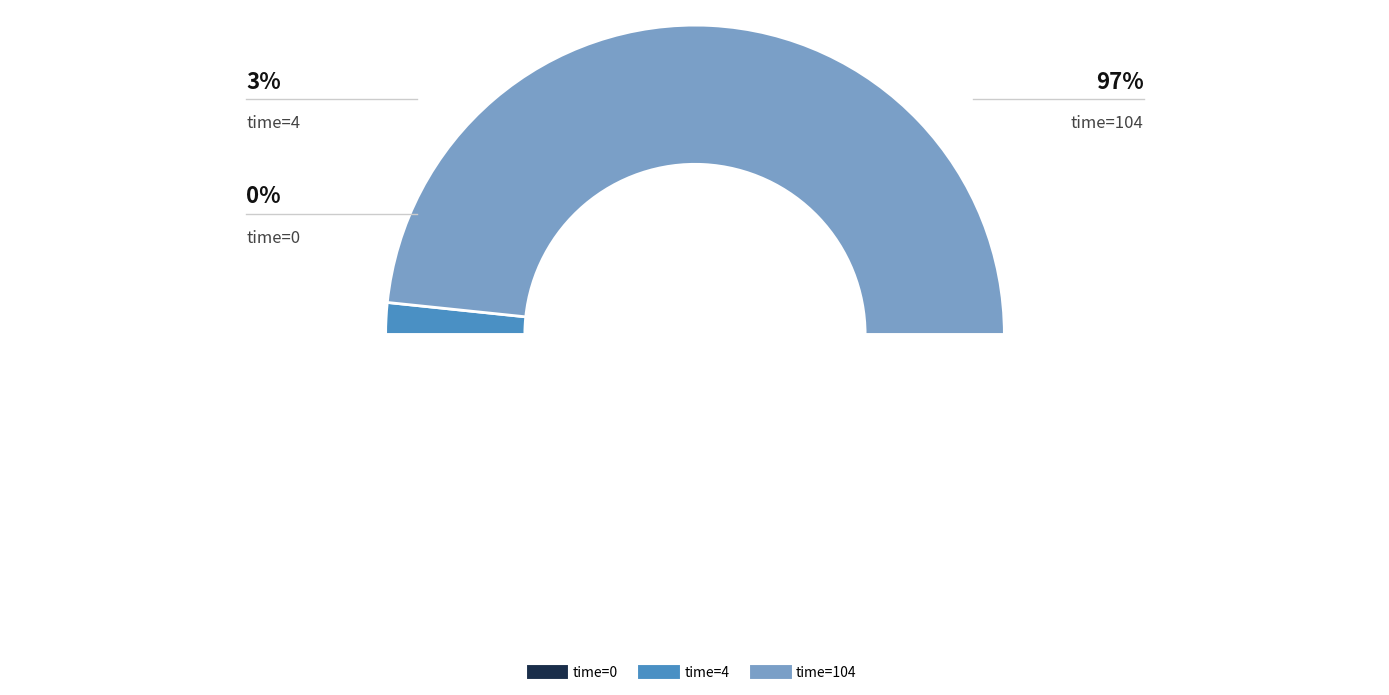

To the nearest percent, what percentage of the pie is time=104?

97%